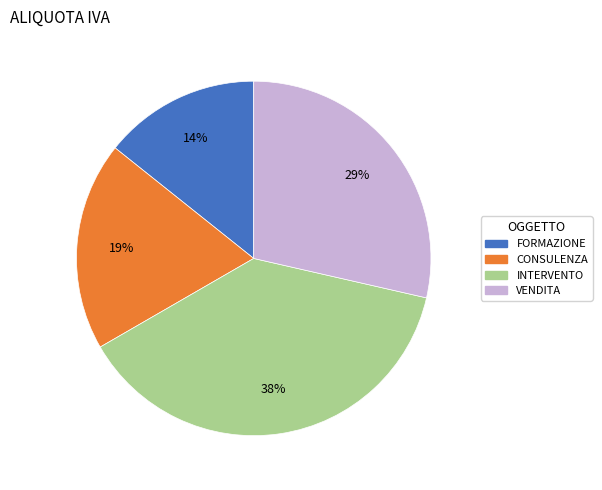

Which slice is the largest?

INTERVENTO